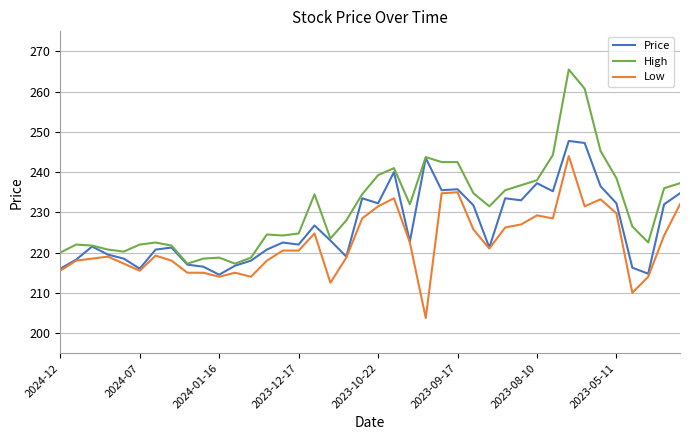

Which series has the largest total across all categories?

High